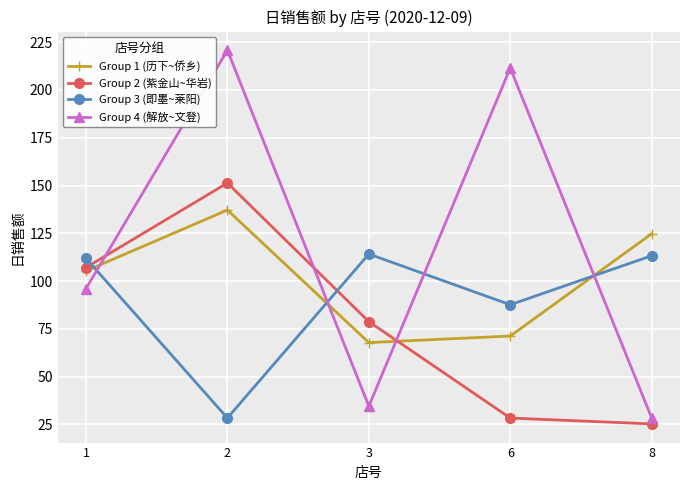

True or false: Group 4 (解放~文登) has more than 0 points higher than both neighbors.

True